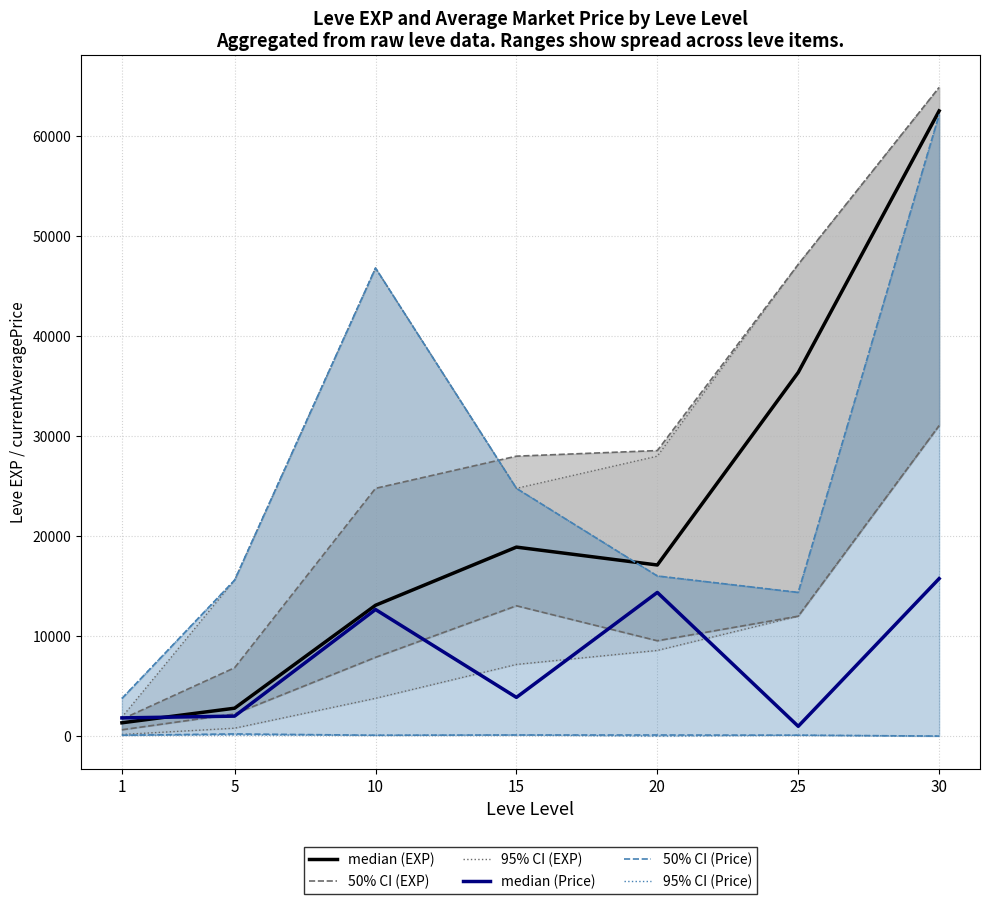

What is the maximum value for median (EXP)?

62560.0